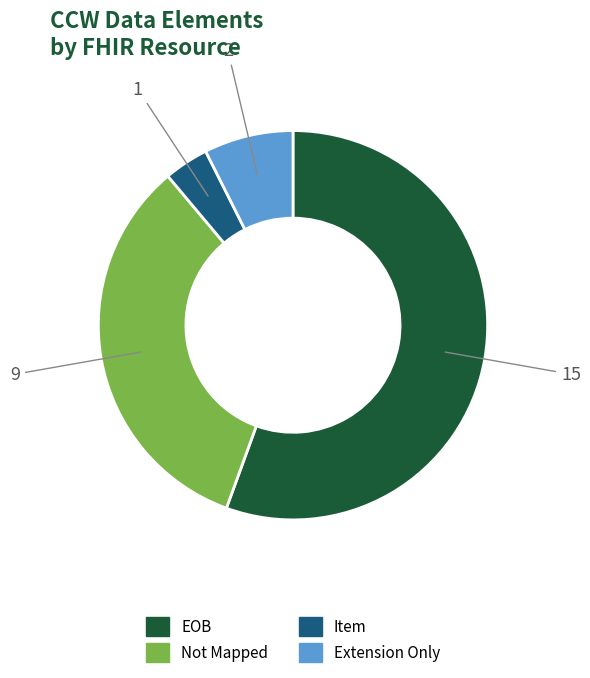

Is there a majority slice in this chart?

Yes